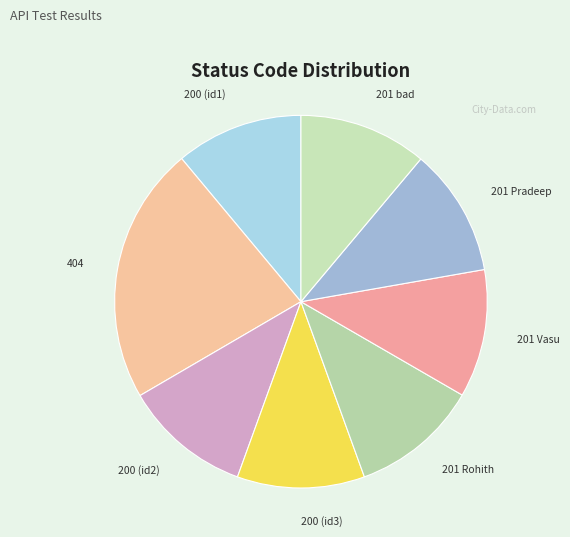

What is the largest slice in the pie chart?

404